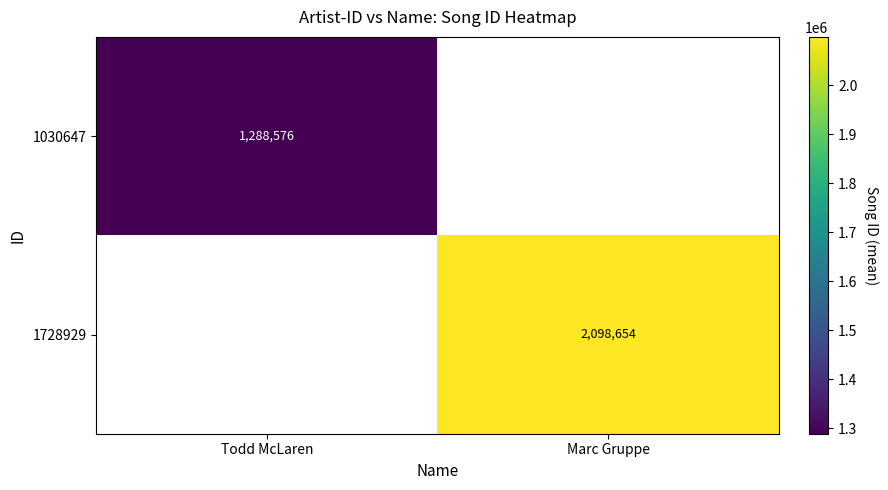

The 1728929 series shows 3008341 at Marc Gruppe. True or false?

False